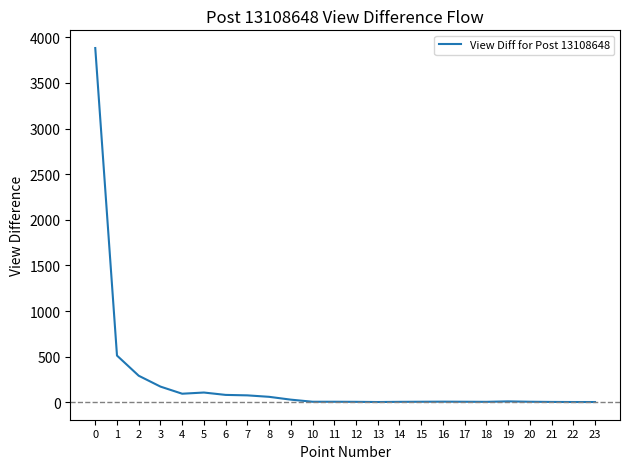

What is the difference between the maximum and minimum values?

3879